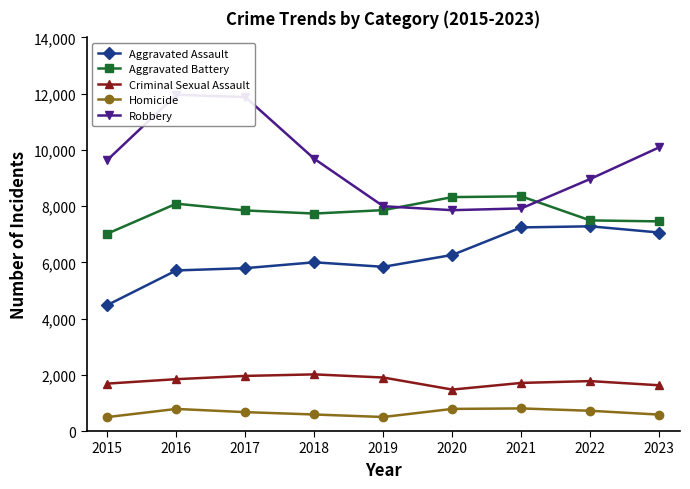

Rank the series by their maximum value, from highest to lowest.

Robbery, Aggravated Battery, Aggravated Assault, Criminal Sexual Assault, Homicide